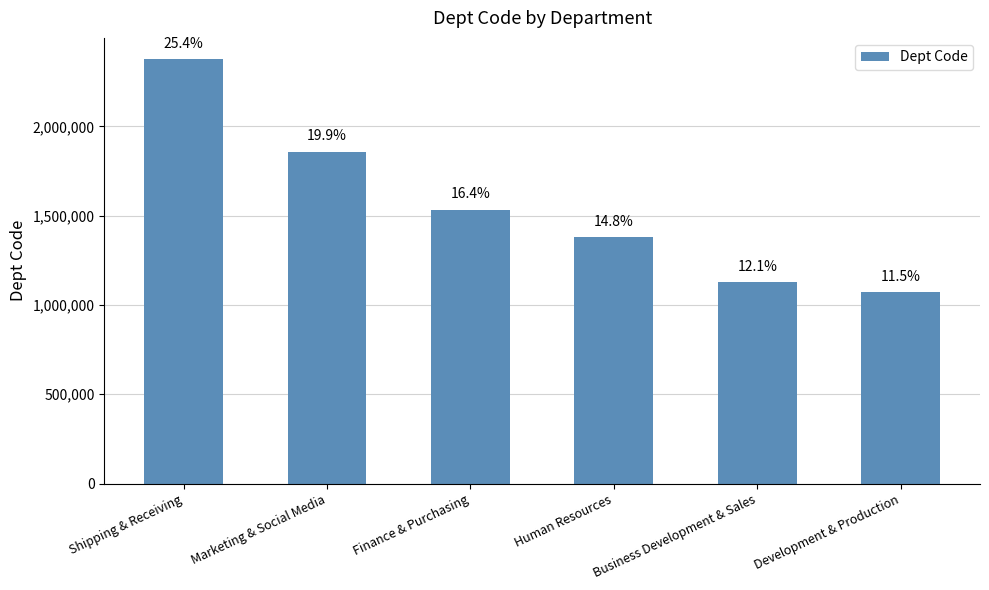

What is the change in value from Shipping & Receiving to Business Development & Sales?

-1248403